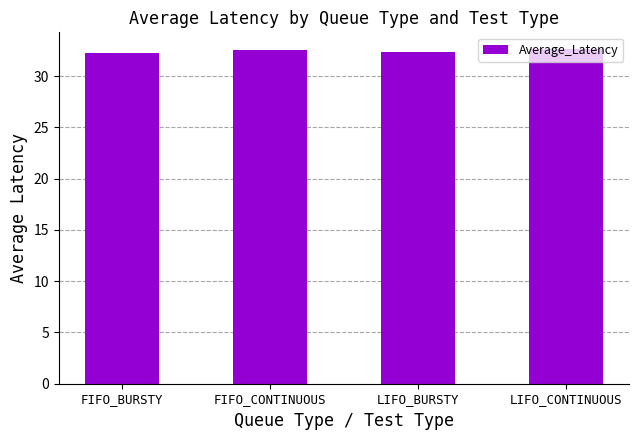

What is the average value?

32.4